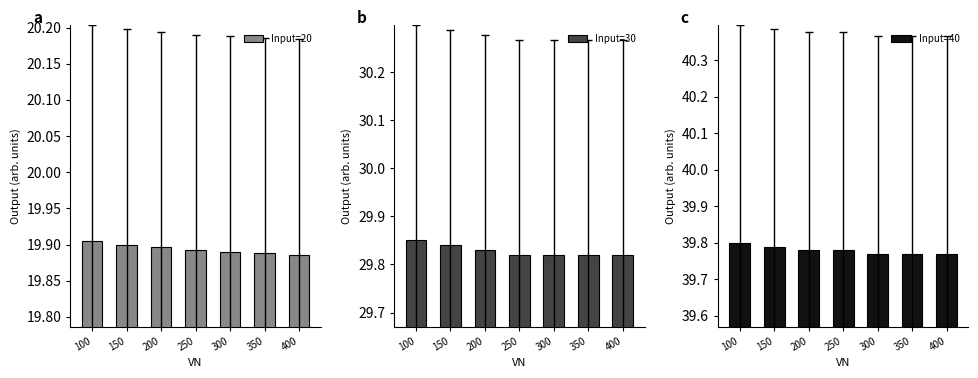

Is it true that Input=20 equals 19.9 at 350?

True